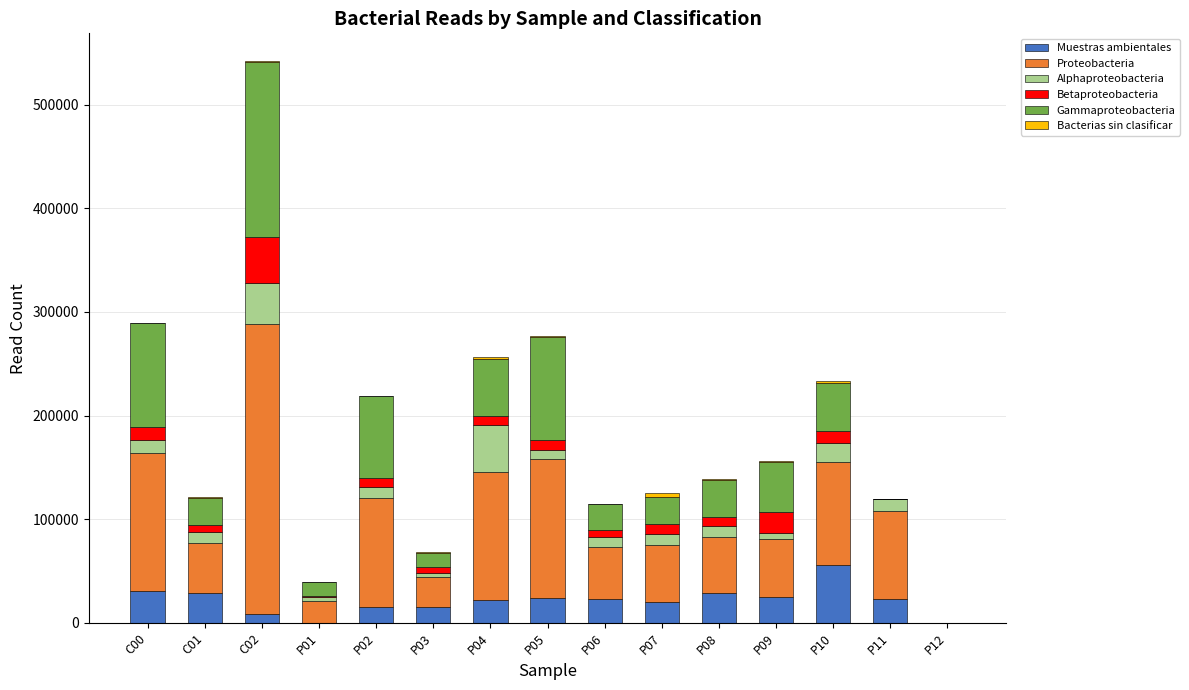

How many categories are shown in the chart?

15